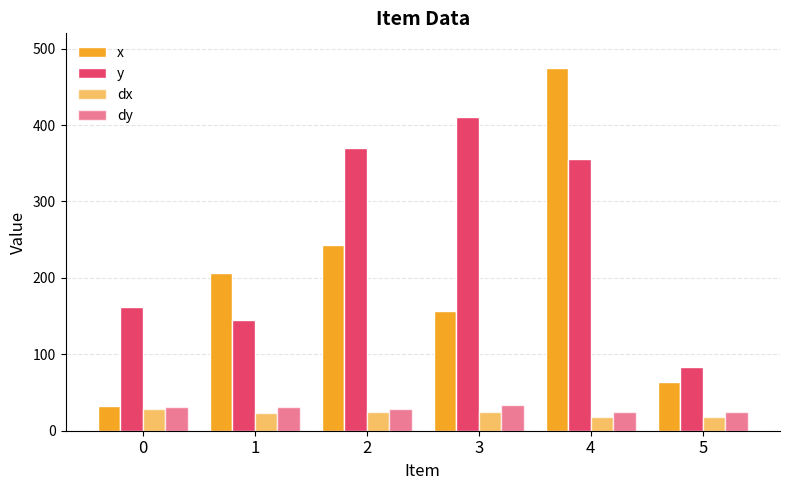

Does the chart contain stacked bars?

No